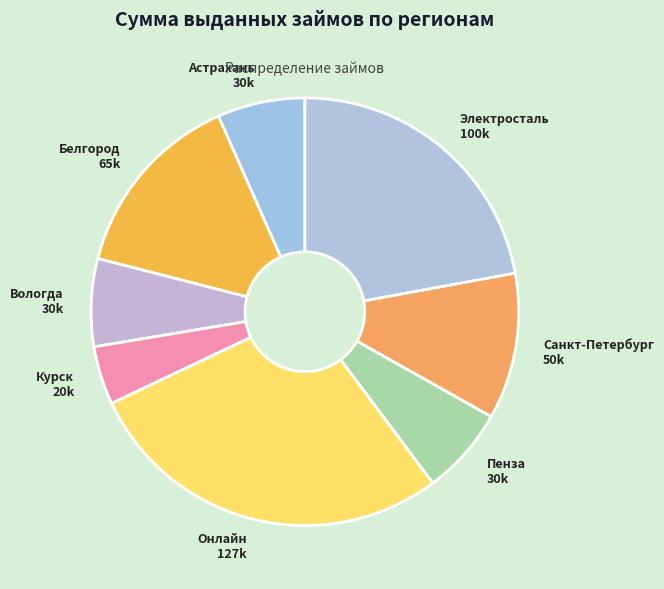

Does Электросталь account for over 50% of the chart?

No